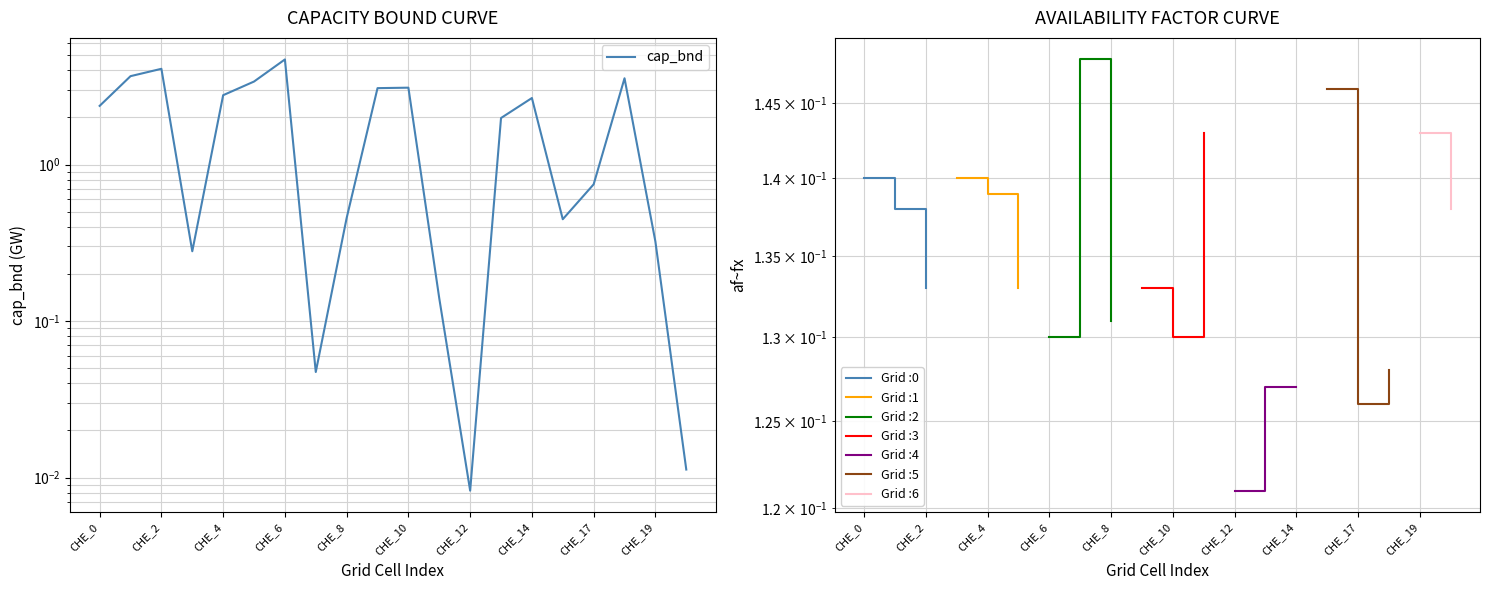

How many lines are shown in the chart?

1